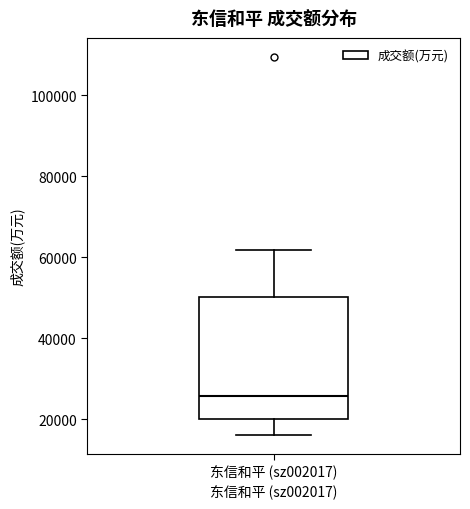

Transcribe this box plot: give where the median line is, the range the box spans, and where the two whiskers end, as read against the y-axis. The values are not printed on the chart, so give them approximately, as read against the axis.

median 26000, box 20000 to 50000, whiskers 16000 to 62000